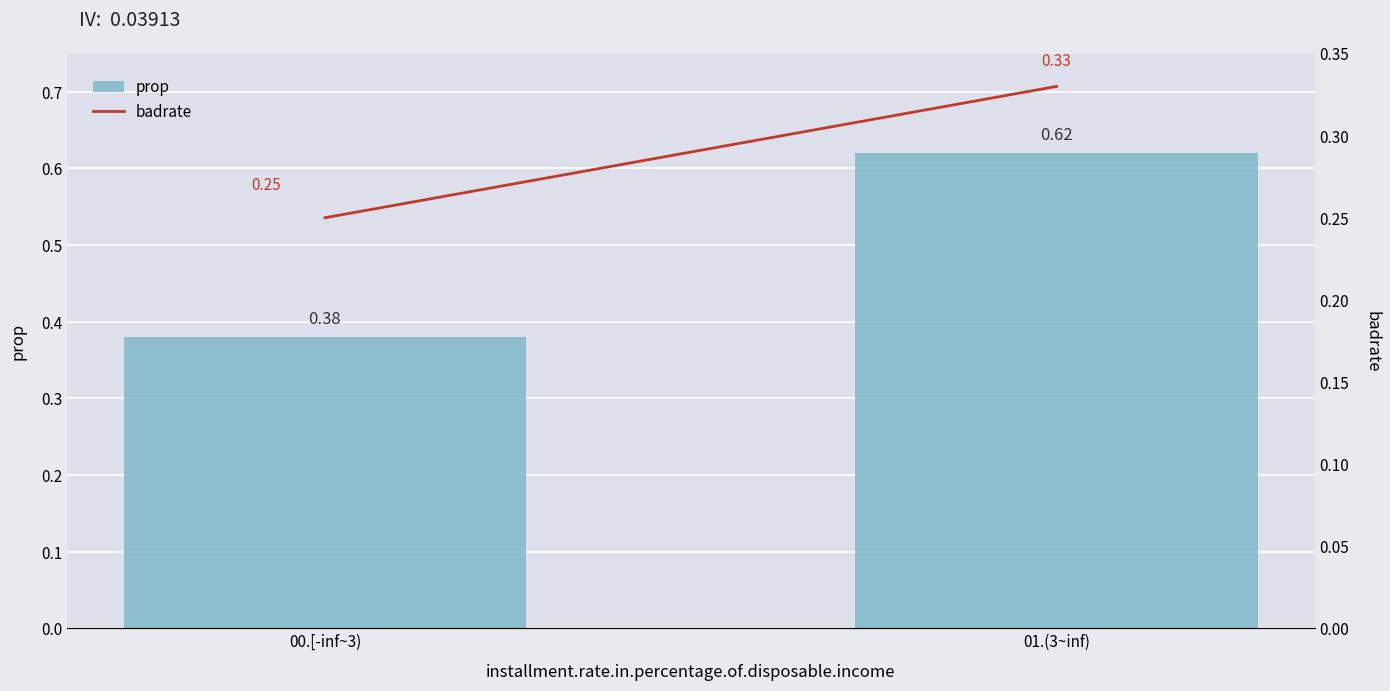

At how many categories does at least one series exceed 0?

2